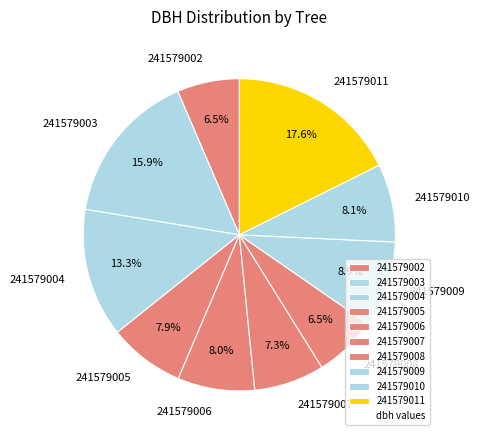

Is it true that 241579008 is 14% of the pie?

False